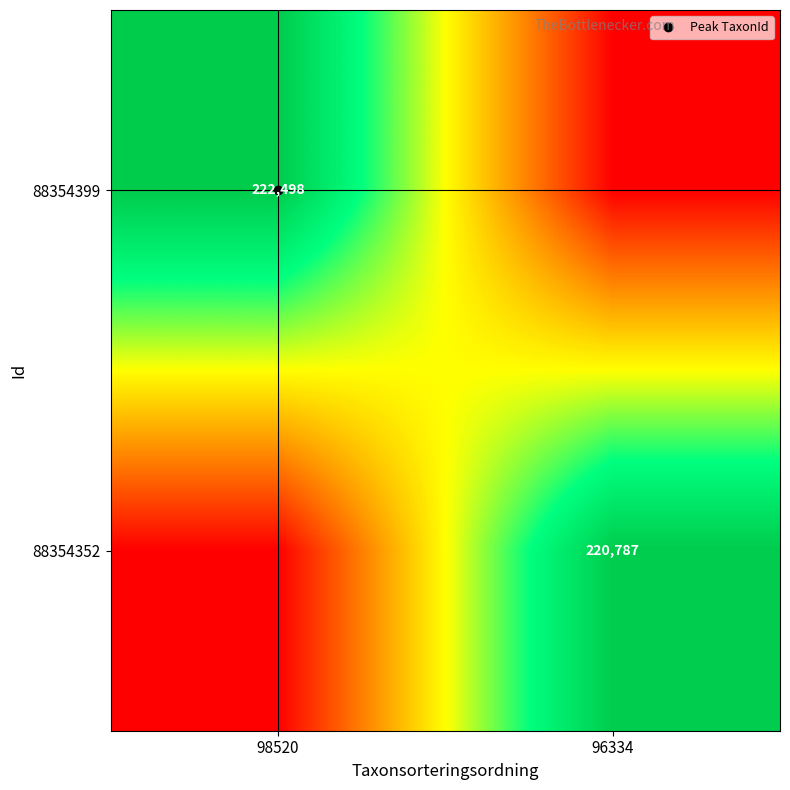

What is the greatest value displayed?

222498